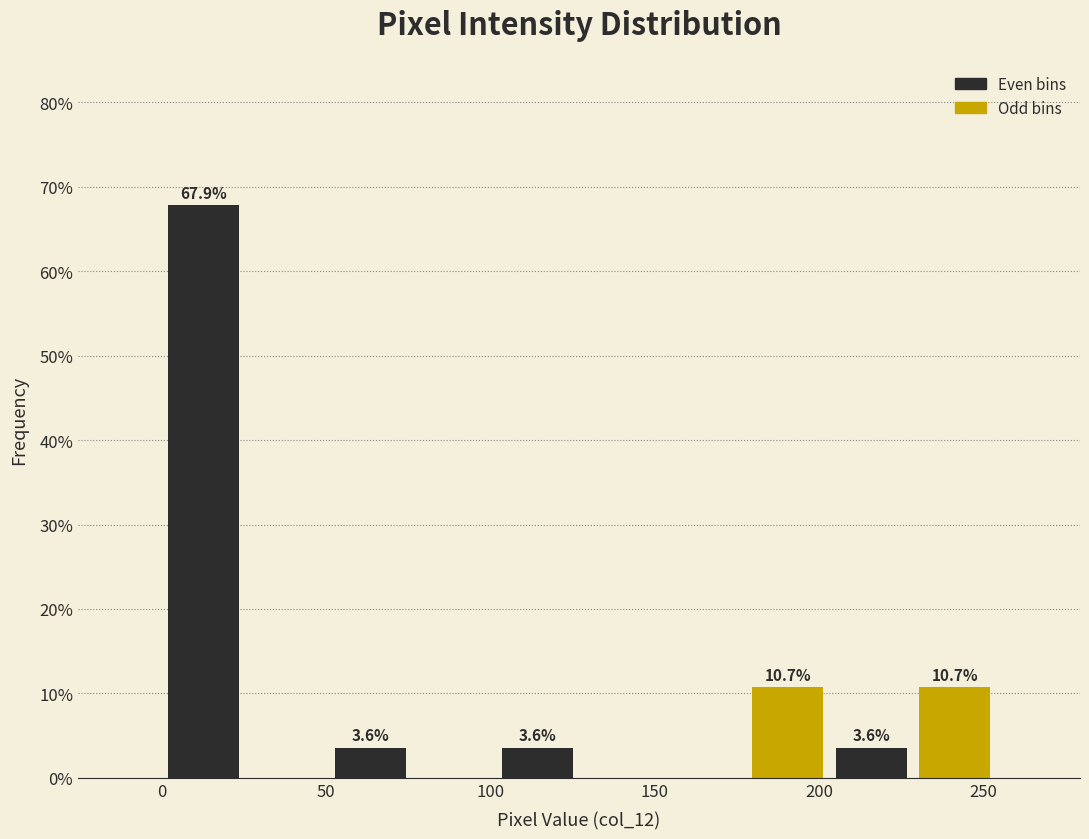

Which range on the x-axis has the tallest bar?

0 to 25